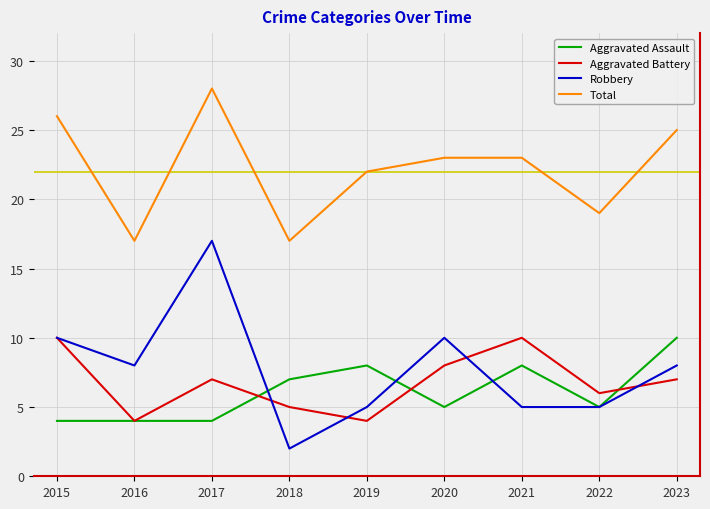

Read the Total value at 2018.

17